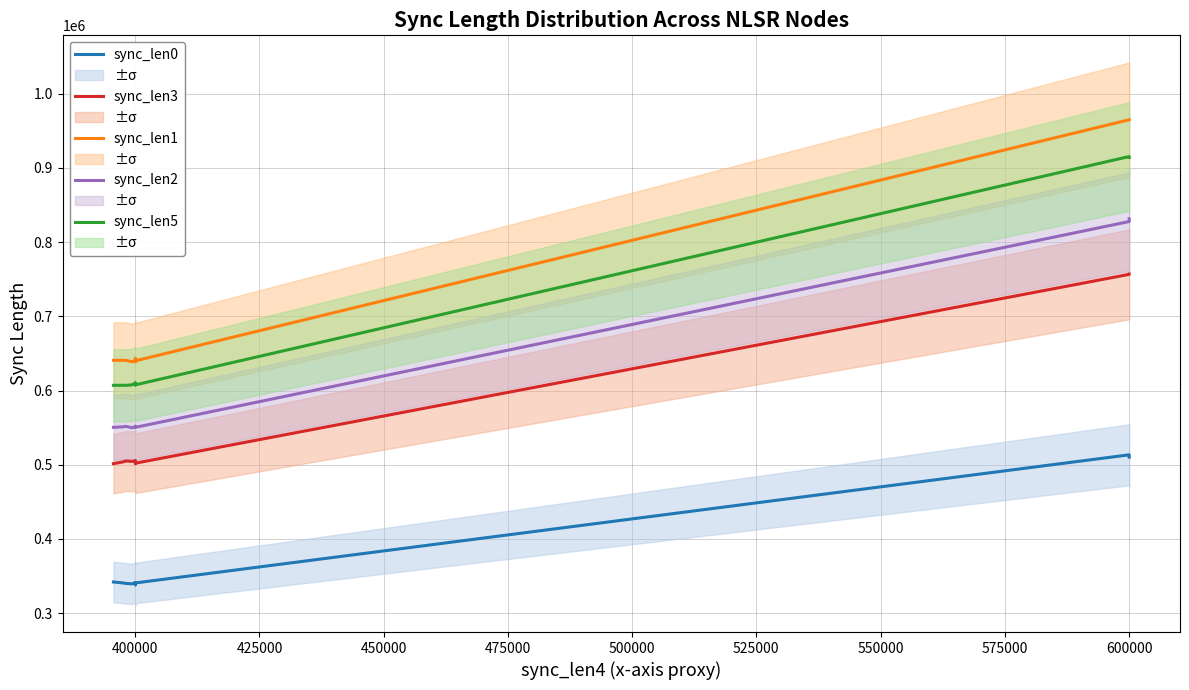

Count the number of categories in the chart.

11